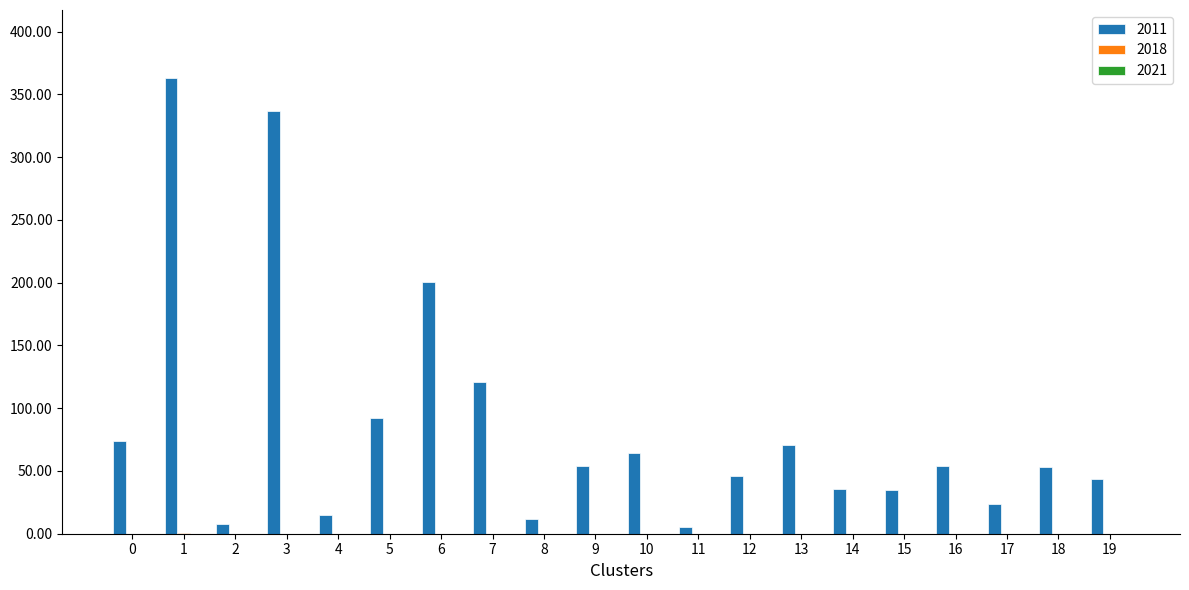

At which category is the sum across all series the highest?

1